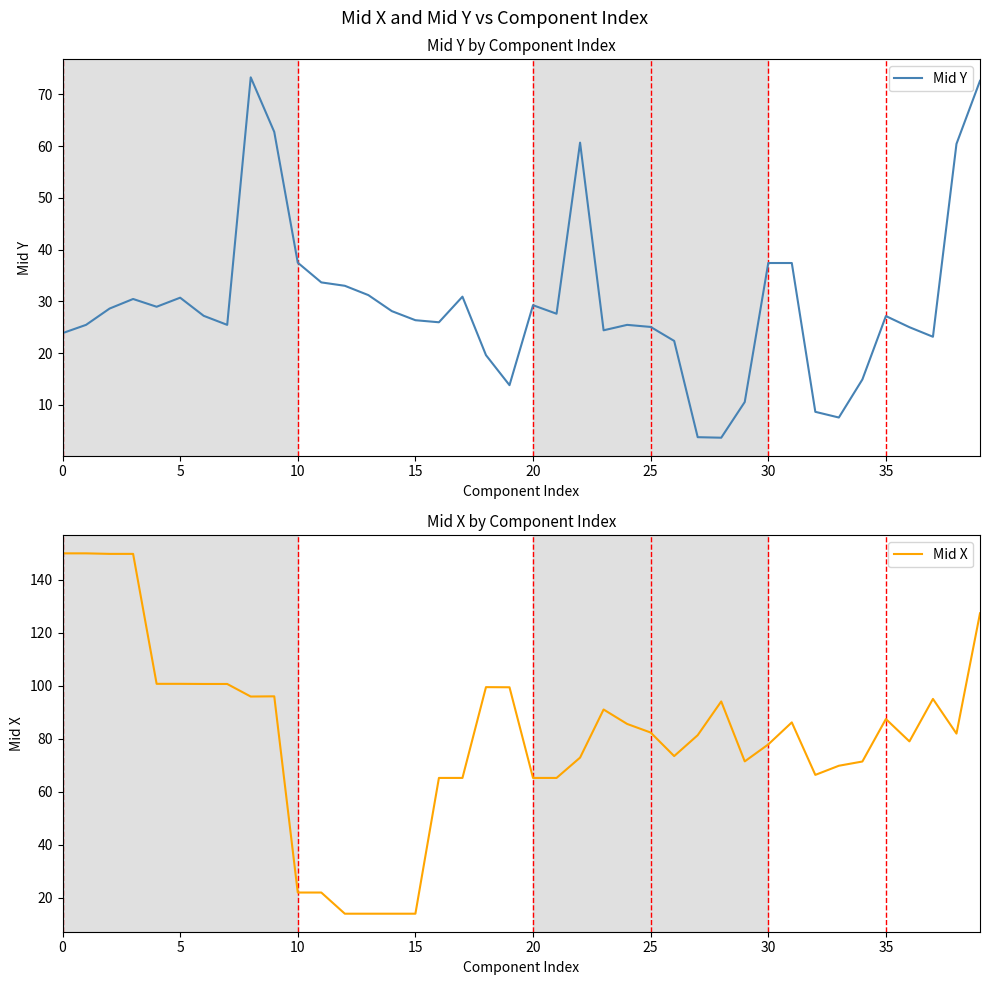

Between 28 and 35, which series saw the biggest shift?

Mid Y